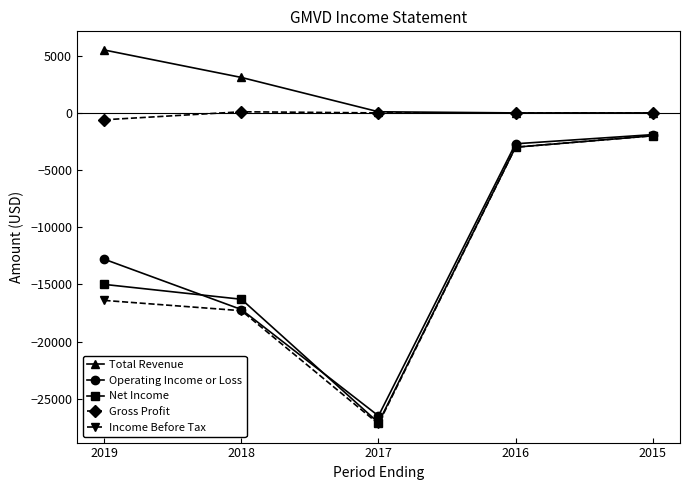

Is the value of Income Before Tax at 2017 greater than the value of Operating Income or Loss at 2016?

No